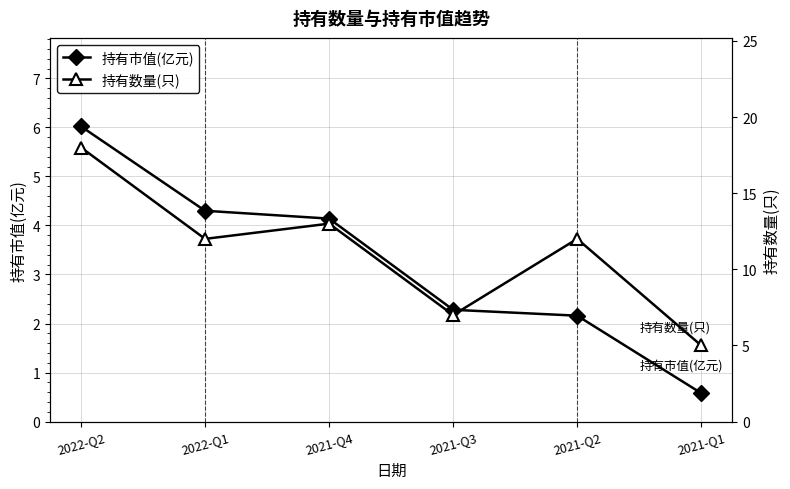

At which label is 持有市值(亿元) closest to 3?

2021-Q3